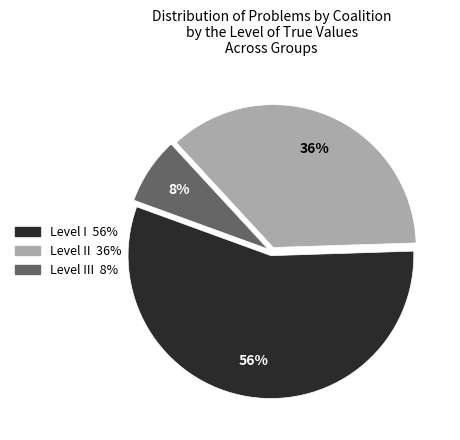

Is there any slice that represents more than half of the pie?

Yes